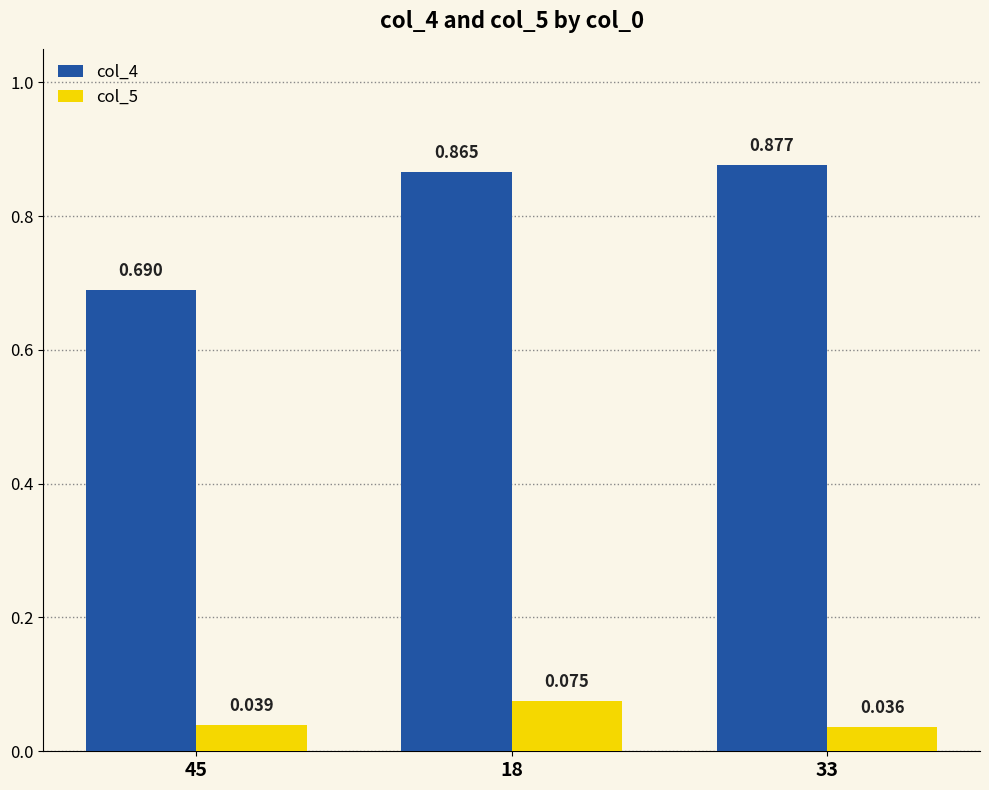

Is the value of col_5 at 45 greater than the value of col_4 at 33?

No